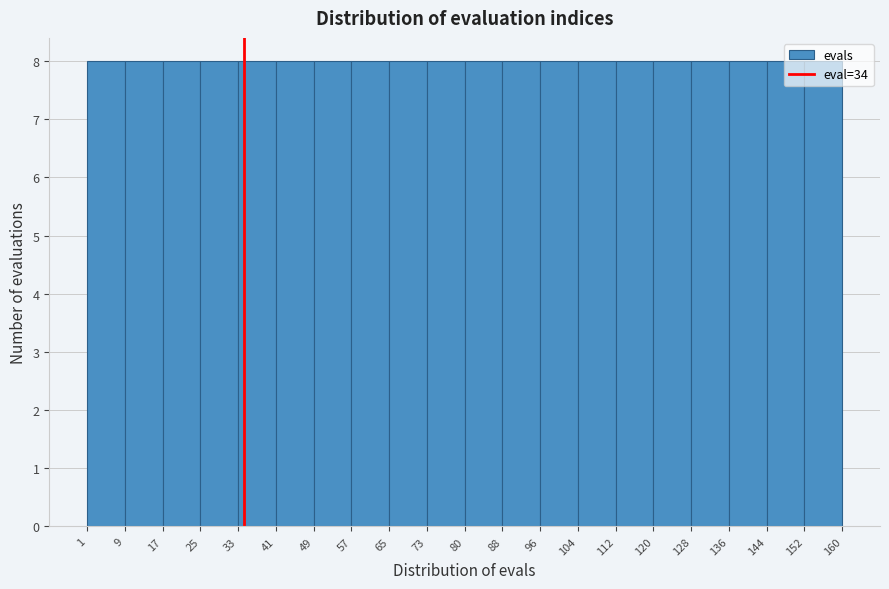

What is the height of the bar covering 136 to 144 on the x-axis? The values are not printed on the chart, so give them approximately, as read against the axis.

8